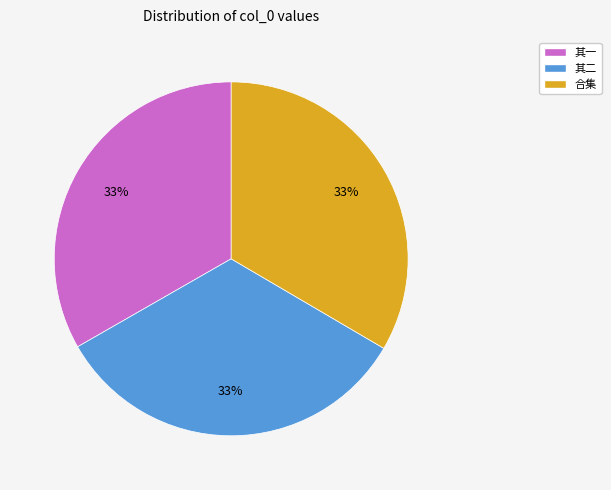

How many slices are in this pie chart?

3